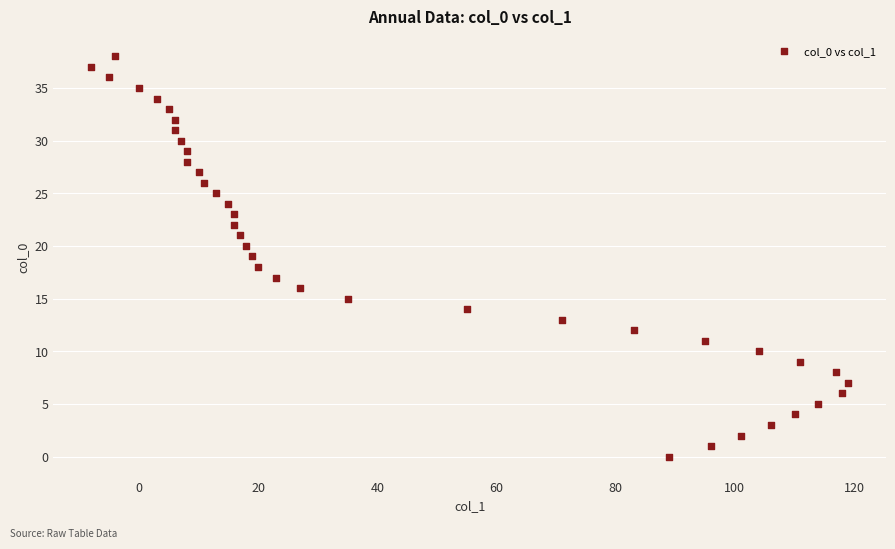

What is the range of X values (max minus min)?

127